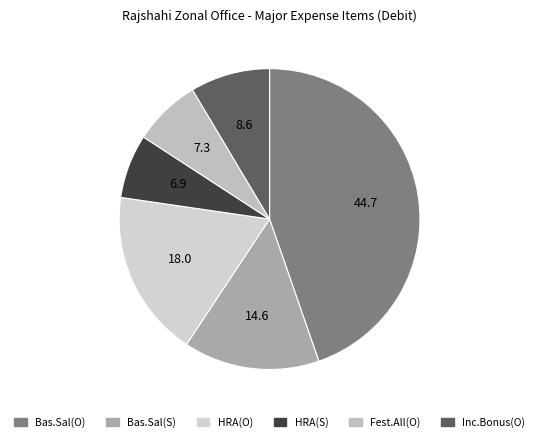

To the nearest percent, what is the difference between the largest and smallest slice percentages?

38%